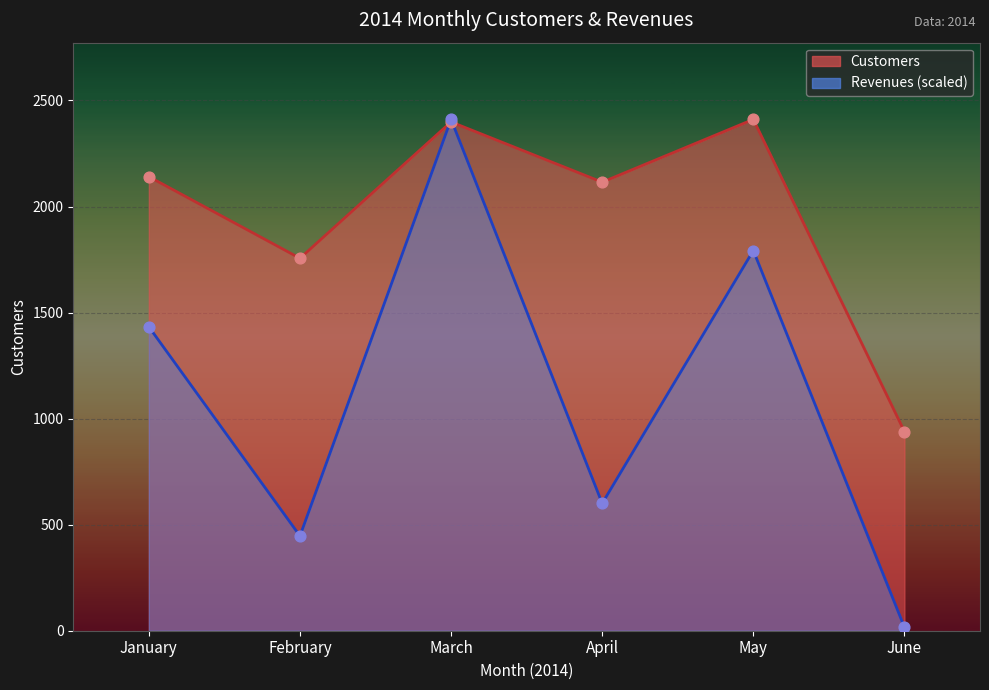

Which series reaches the maximum Y coordinate?

Customers